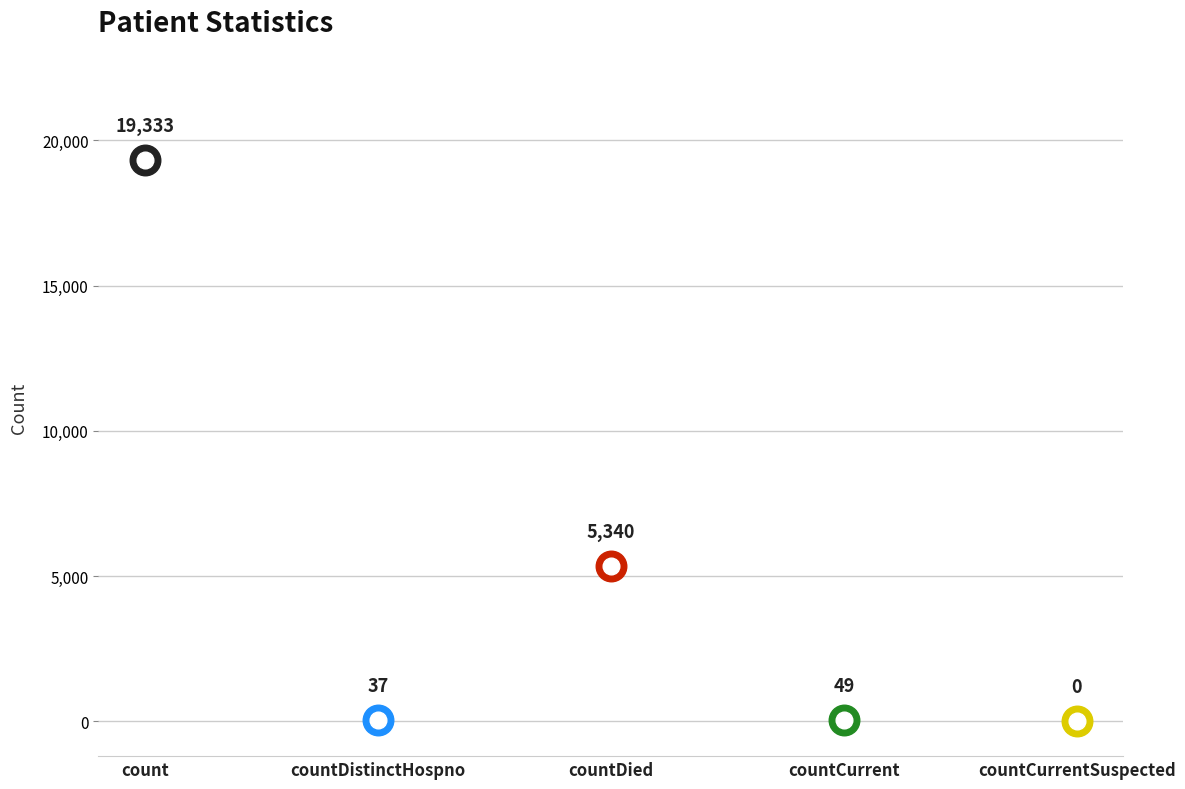

The chart shows a value of 0 at countCurrentSuspected. True or false?

True